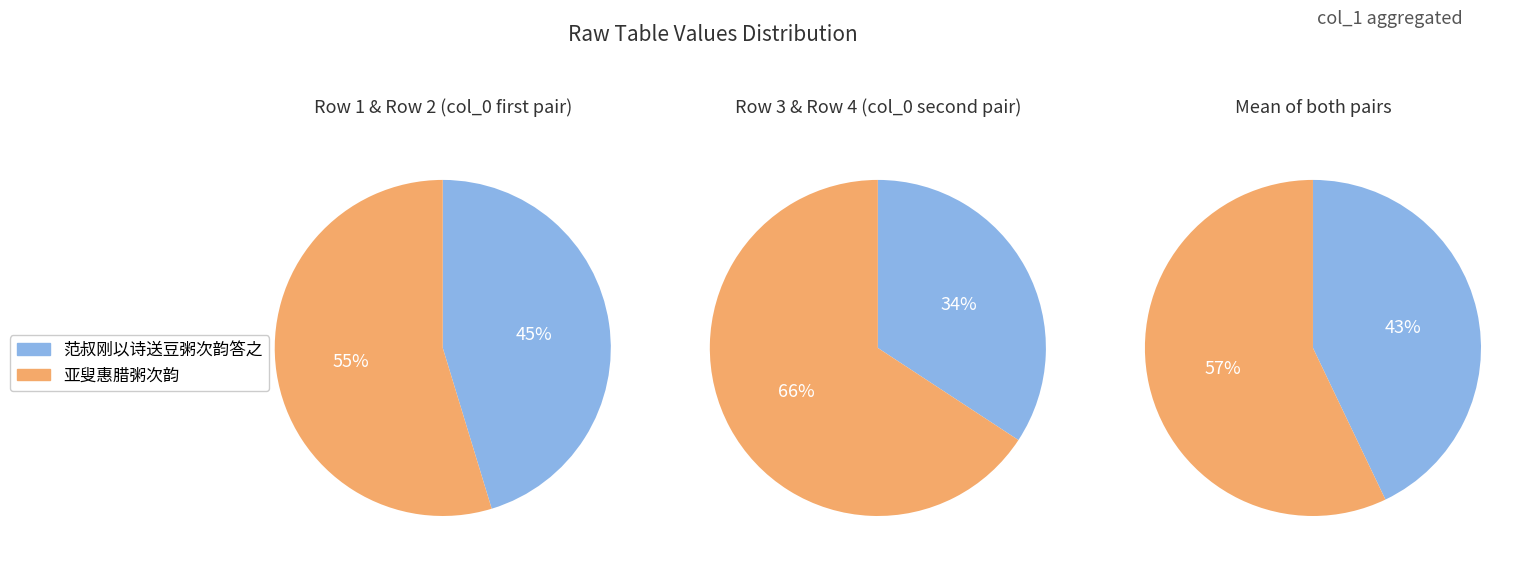

To the nearest percent, what is the combined percentage of 范叔刚以诗送豆粥次韵答之 and 亚叟惠腊粥次韵?

100%